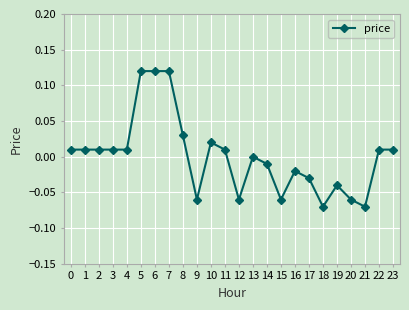

True or false: the data has more than 1 interior local peaks.

True